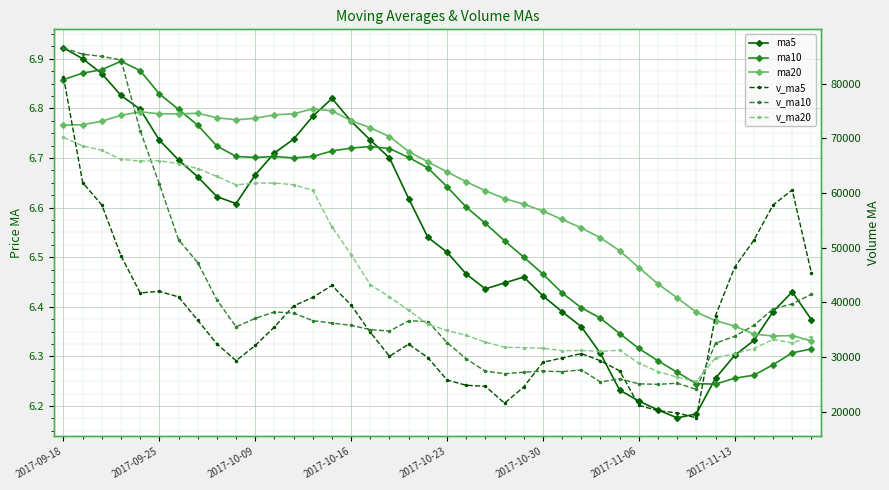

What is the difference between the maximum and minimum values in the v_ma20 series?

44680.1